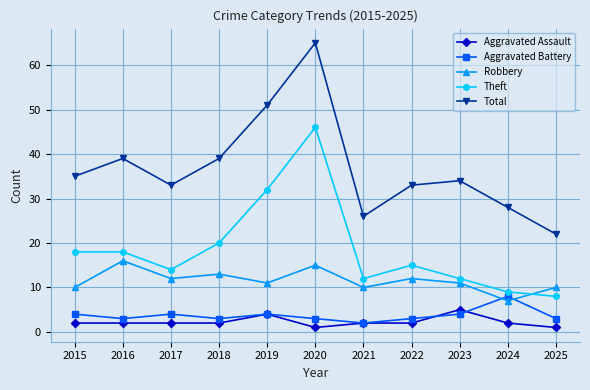

Count the number of categories in the chart.

11